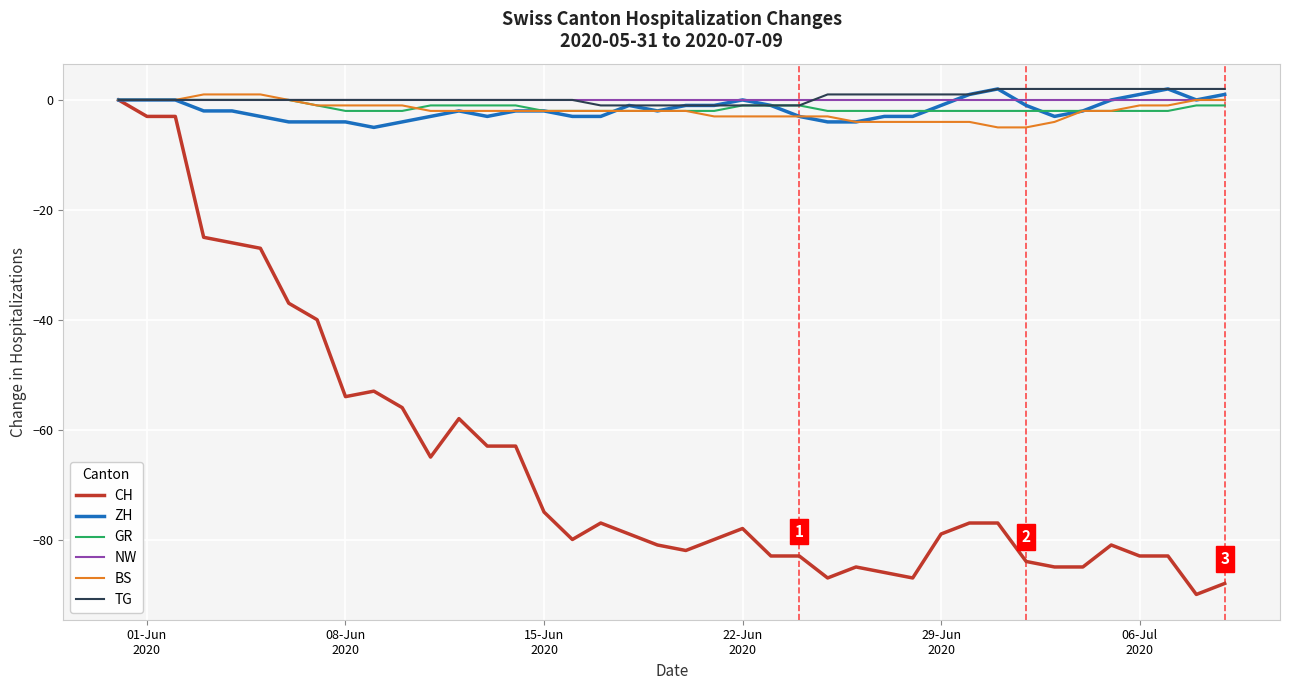

What is the smallest value displayed?

-90